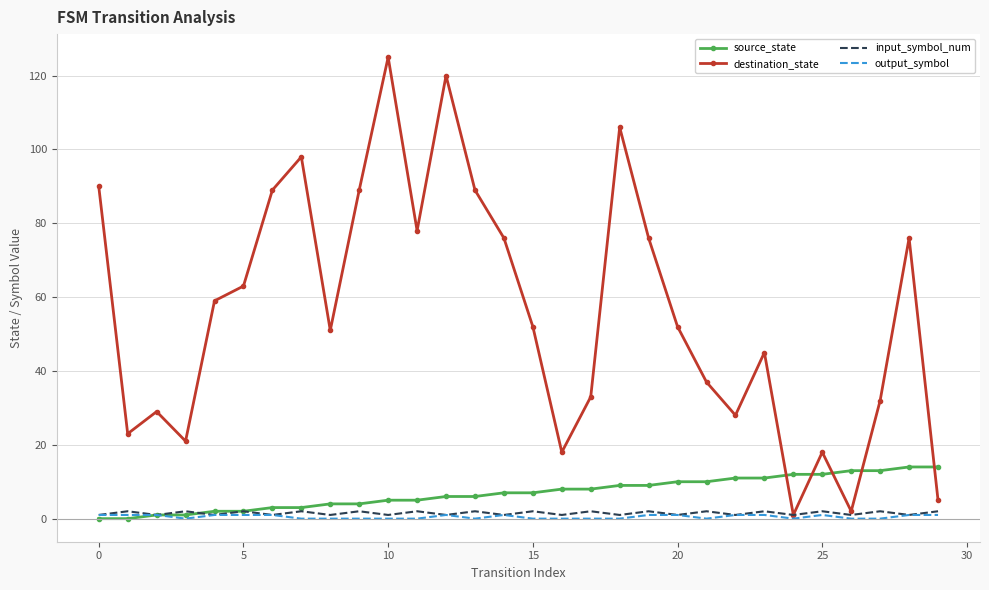

What is the difference between the second highest and minimum values in the destination_state series?

119